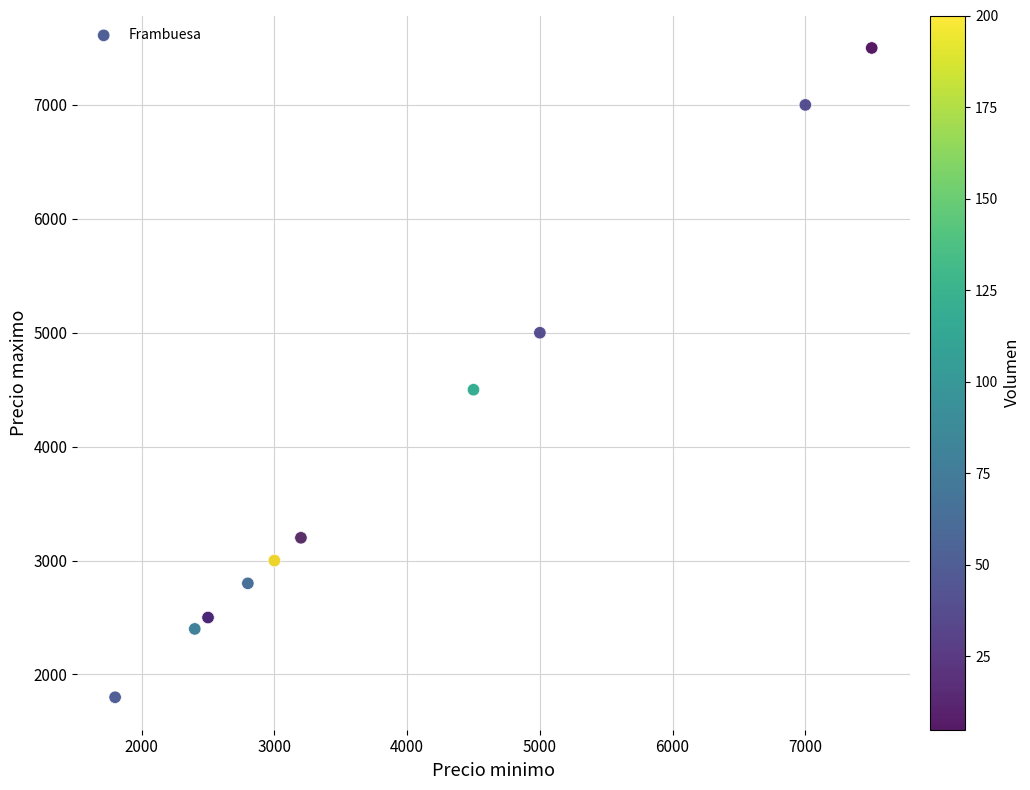

What Y value in the scatter plot is closest to 4650?

4500